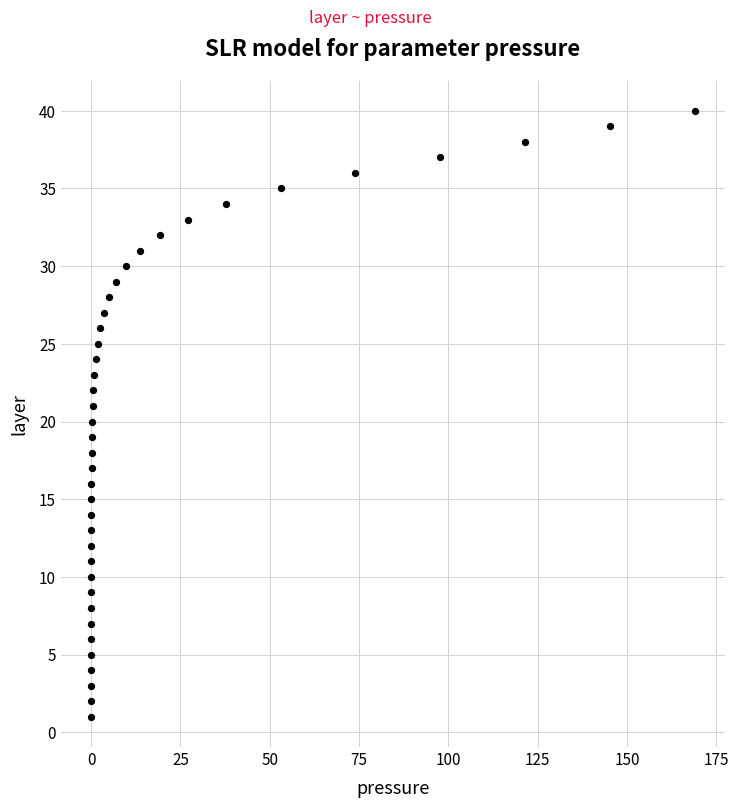

What is the range of Y values (max minus min)?

39